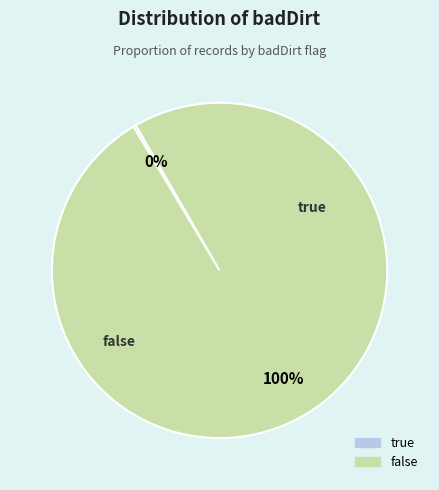

To the nearest percent, what portion does false represent?

100%